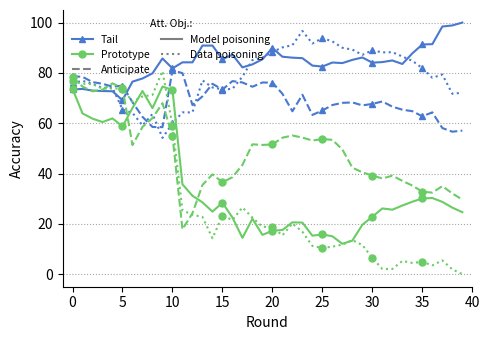

How many data points does each series have?

40